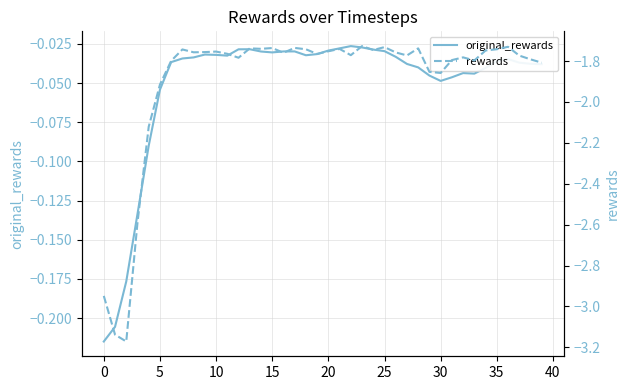

Which series has the largest total across all categories?

original_rewards